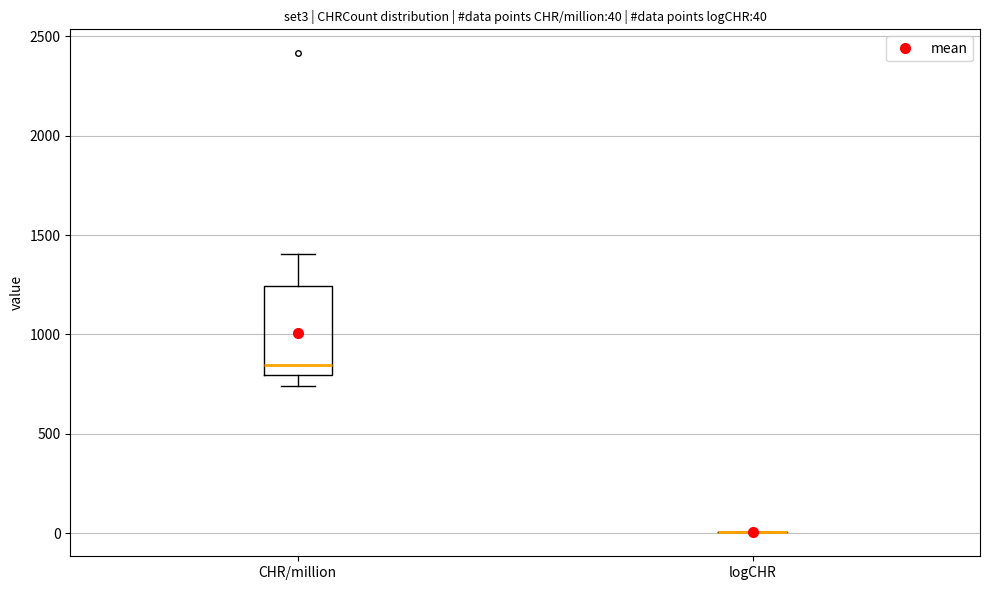

Which box is the tallest, from its lower edge to its upper edge?

CHR/million